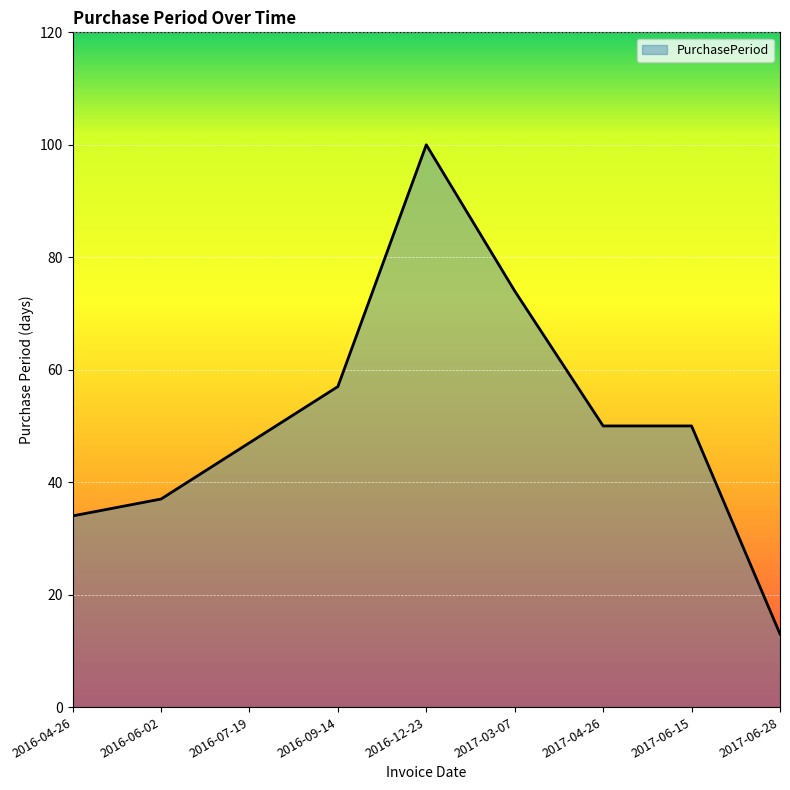

The value at 2016-07-19 is 14. True or false?

False